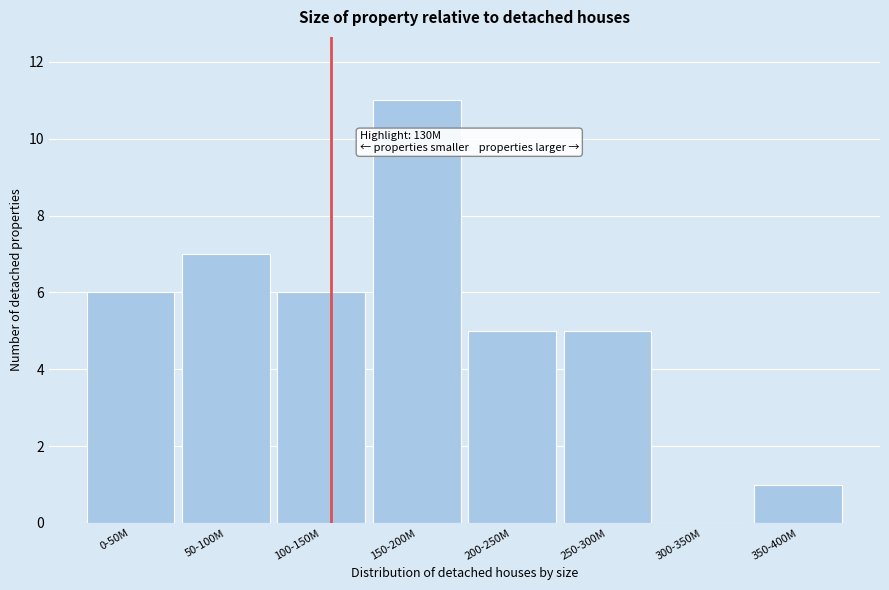

Reading right to left, extract all data points from this chart.

350-400M=1	300-350M=0	250-300M=5	200-250M=5	150-200M=11	100-150M=6	50-100M=7	0-50M=6